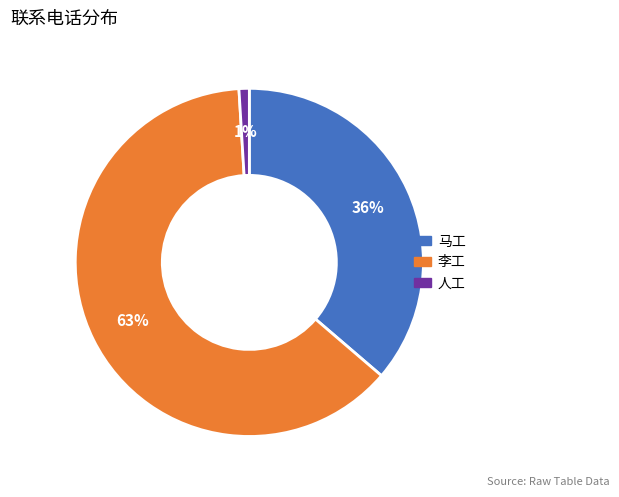

True or false: 马工 accounts for 29% of the total.

False